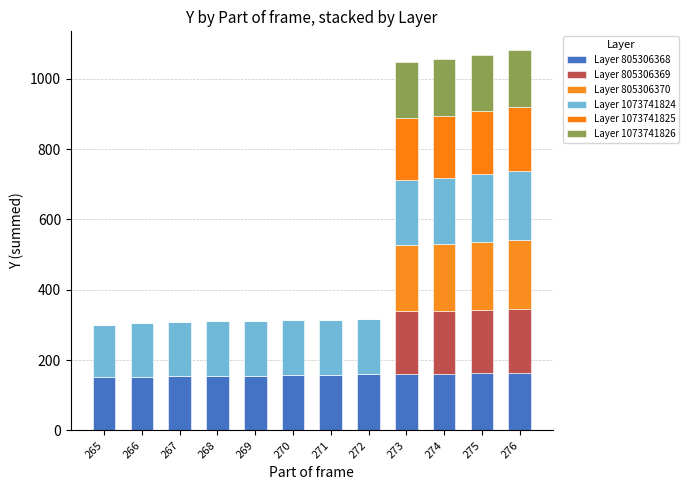

Are the bars grouped side by side (vs. stacked)?

No